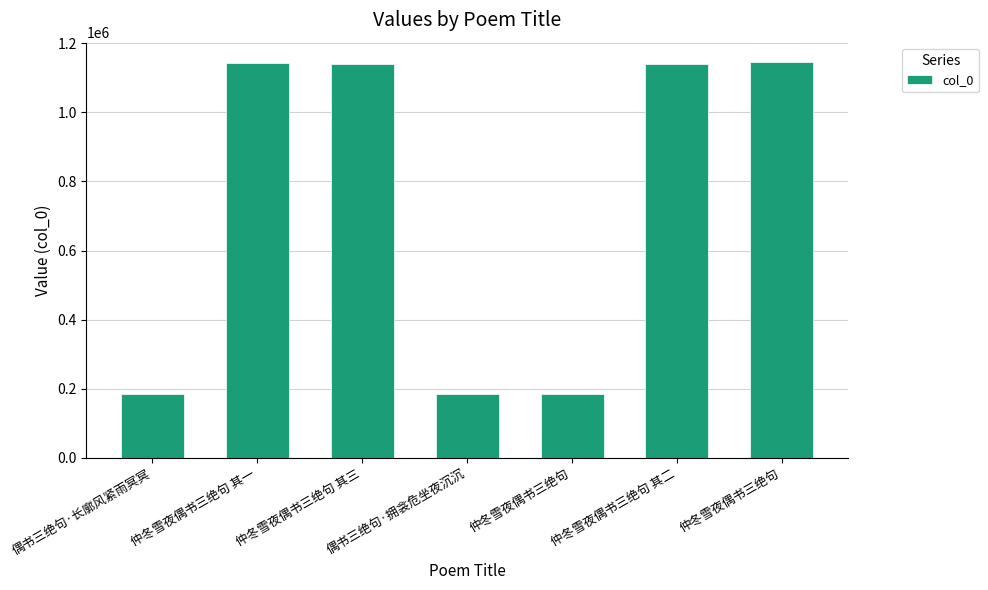

Rank the categories by value from lowest to highest.

仲冬雪夜偶书三绝句, 偶书三绝句·长廓风紧雨冥冥, 偶书三绝句·拥衾危坐夜沉沉, 仲冬雪夜偶书三绝句 其二, 仲冬雪夜偶书三绝句 其三, 仲冬雪夜偶书三绝句 其一, 仲冬雪夜偶书三绝句